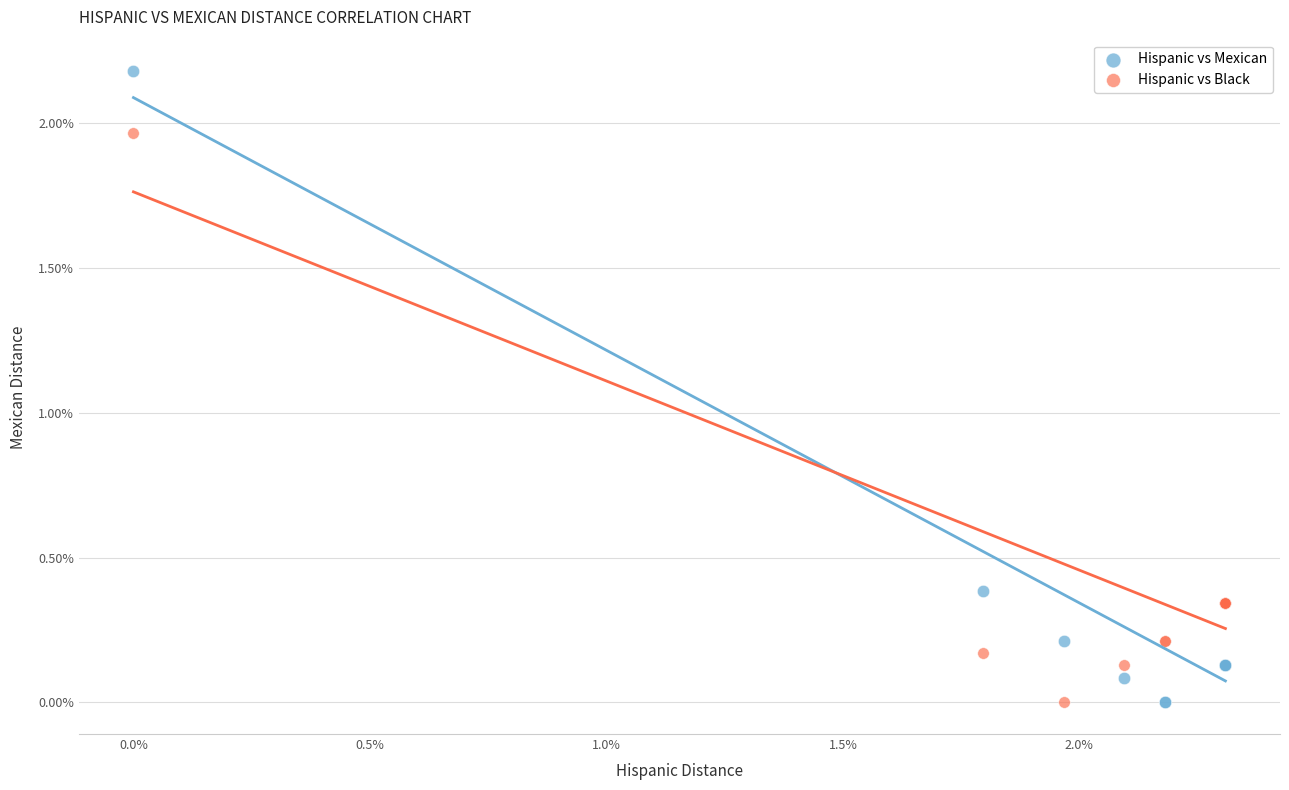

Which series reaches the maximum Y coordinate?

Hispanic vs Mexican